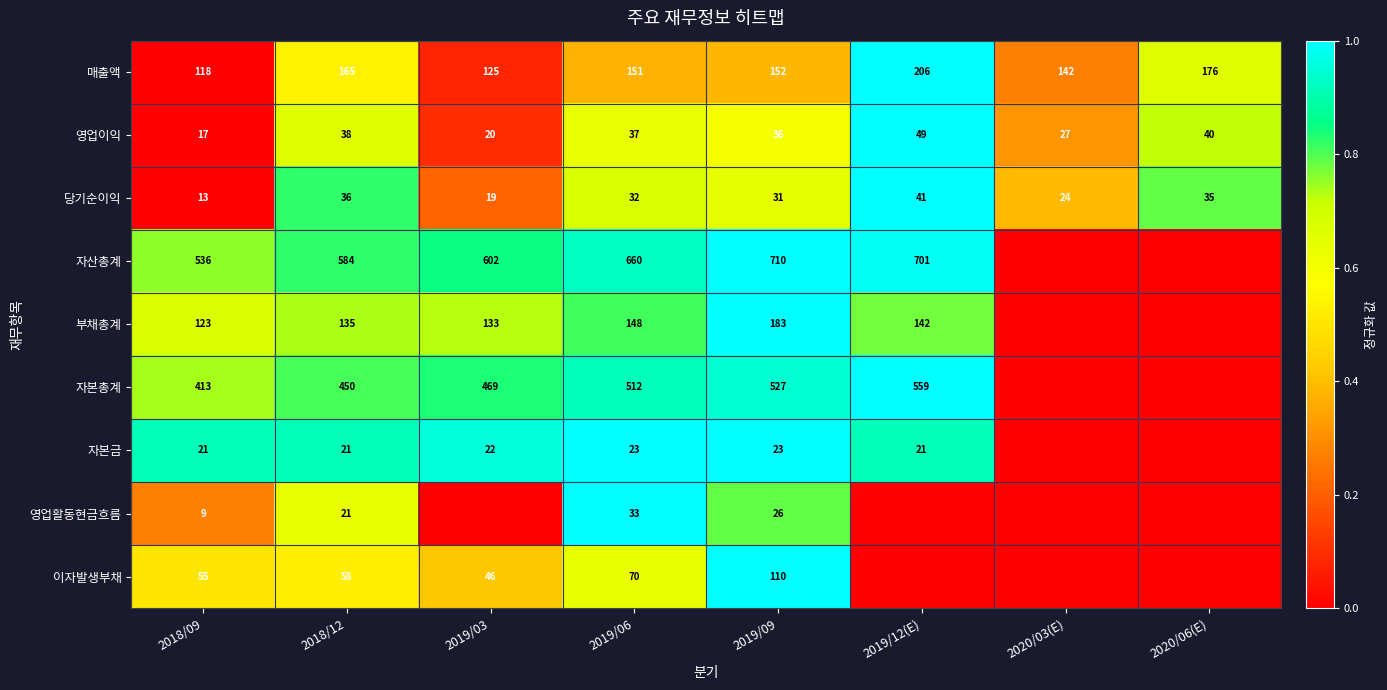

Rank the categories by 매출액 value from highest to lowest.

2019/12(E), 2020/06(E), 2018/12, 2019/09, 2019/06, 2020/03(E), 2019/03, 2018/09